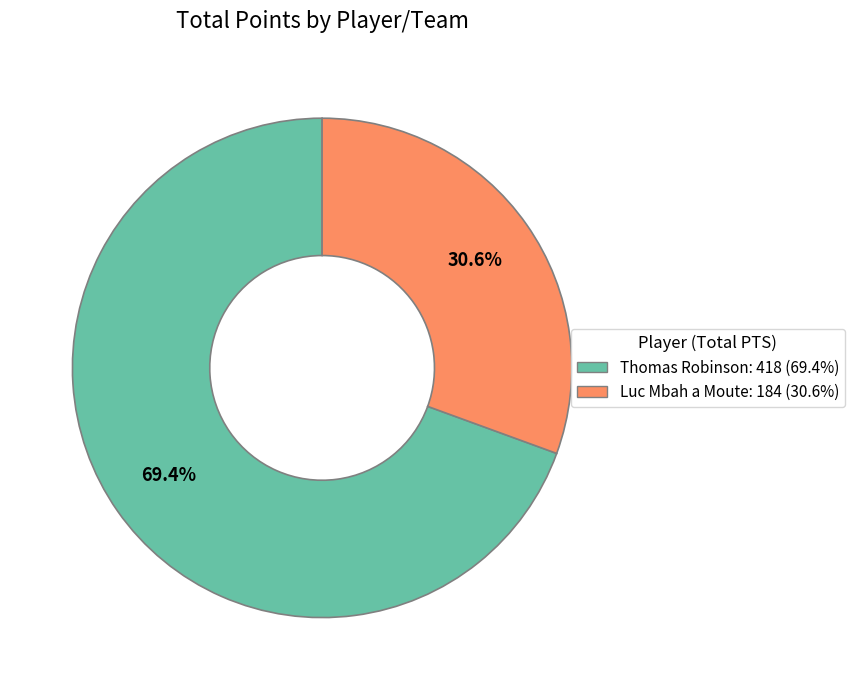

Is there a majority slice in this chart?

Yes